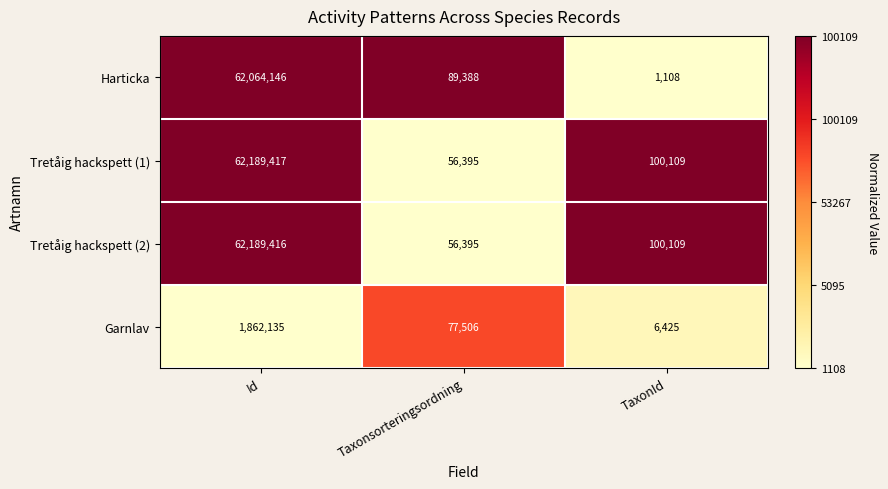

The Harticka series shows 62064146 at Id. True or false?

True